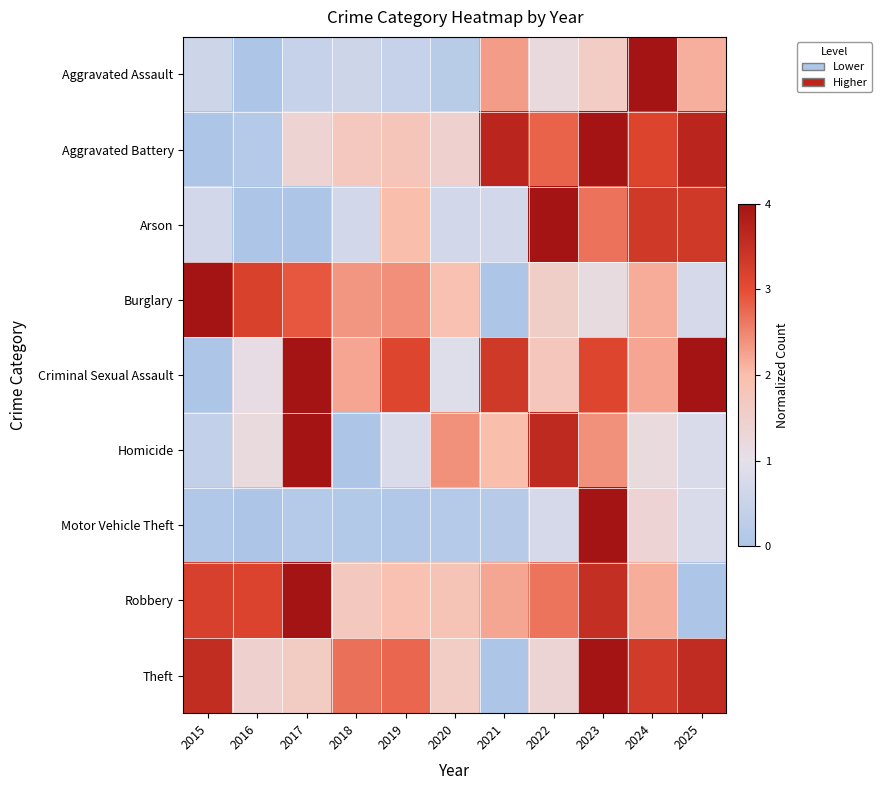

At which category is the sum across all series the highest?

2023